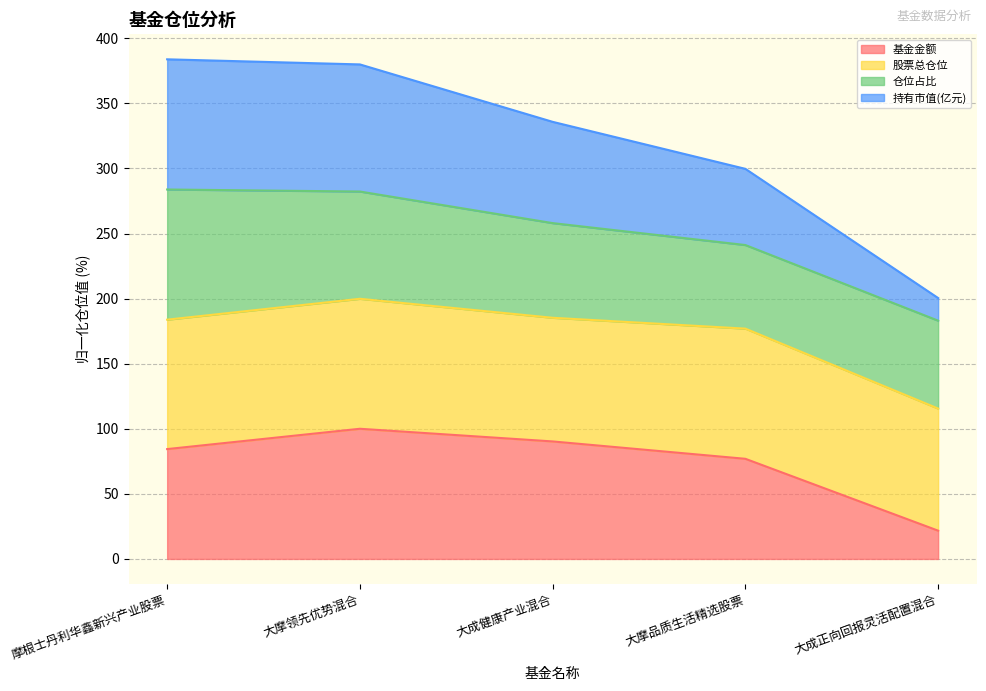

True or false: 基金金额 has a value of 46.9 at 摩根士丹利华鑫新兴产业股票.

False